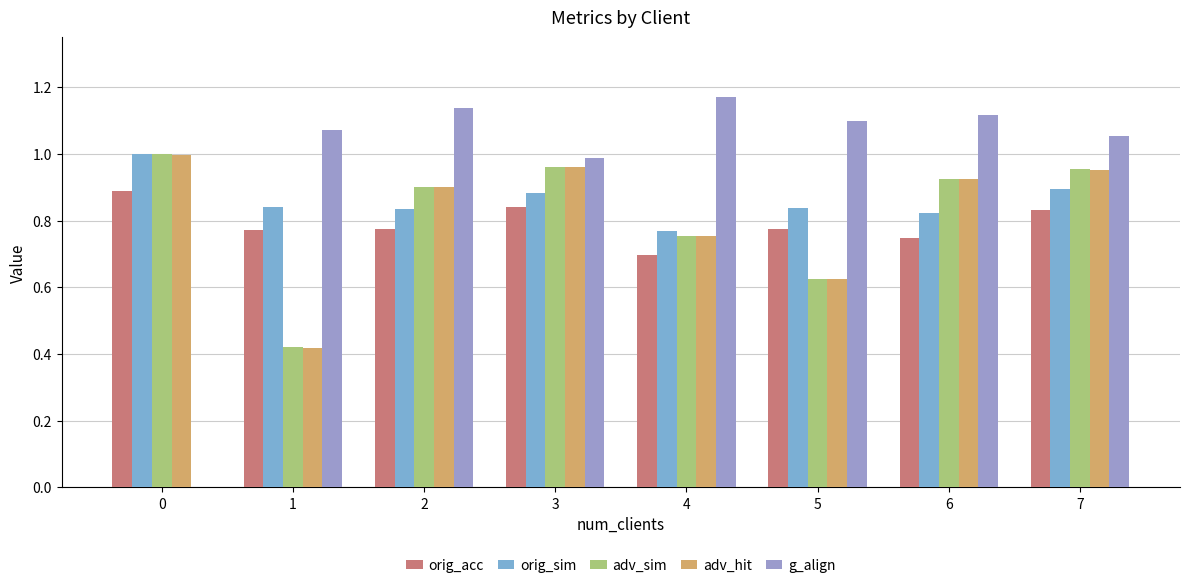

How many data points does each series have?

8